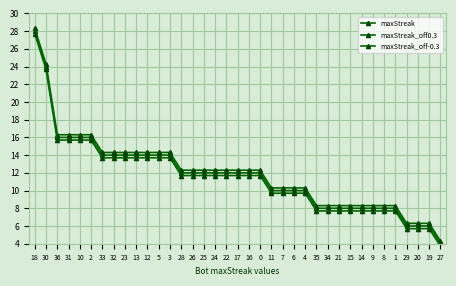

Reading left to right, extract all data points from this chart.

maxStreak: 28.0	24.0	16.0	16.0	16.0	16.0	14.0	14.0	14.0	14.0	14.0	14.0	14.0	12.0	12.0	12.0	12.0	12.0	12.0	12.0	12.0	10.0	10.0	10.0	10.0	8.0	8.0	8.0	8.0	8.0	8.0	8.0	8.0	6.0	6.0	6.0	4.0
maxStreak_off0.3: 28.3	24.3	16.3	16.3	16.3	16.3	14.3	14.3	14.3	14.3	14.3	14.3	14.3	12.3	12.3	12.3	12.3	12.3	12.3	12.3	12.3	10.3	10.3	10.3	10.3	8.3	8.3	8.3	8.3	8.3	8.3	8.3	8.3	6.3	6.3	6.3	4.3
maxStreak_off-0.3: 27.7	23.7	15.7	15.7	15.7	15.7	13.7	13.7	13.7	13.7	13.7	13.7	13.7	11.7	11.7	11.7	11.7	11.7	11.7	11.7	11.7	9.7	9.7	9.7	9.7	7.7	7.7	7.7	7.7	7.7	7.7	7.7	7.7	5.7	5.7	5.7	3.7